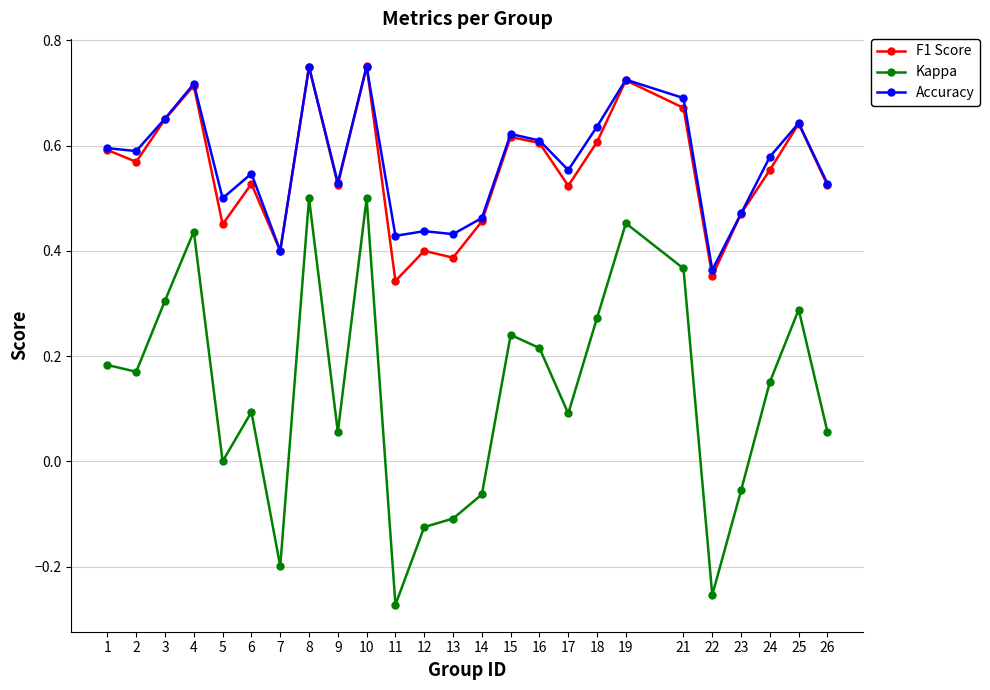

The value of F1 Score at 2 is 0.6. True or false?

True